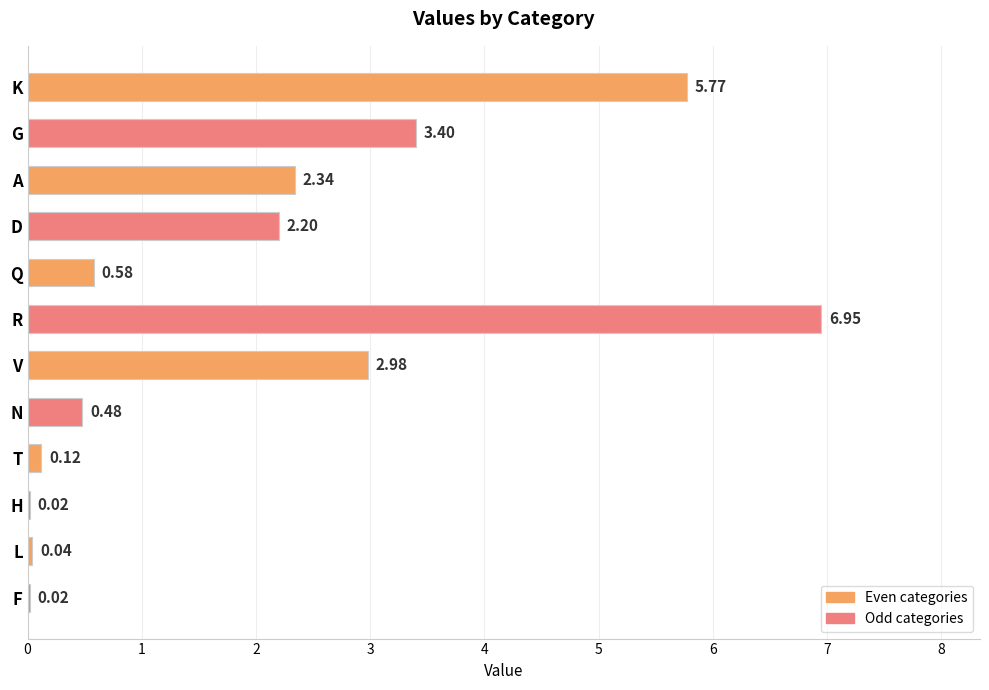

Which label corresponds to the largest value in the chart?

R